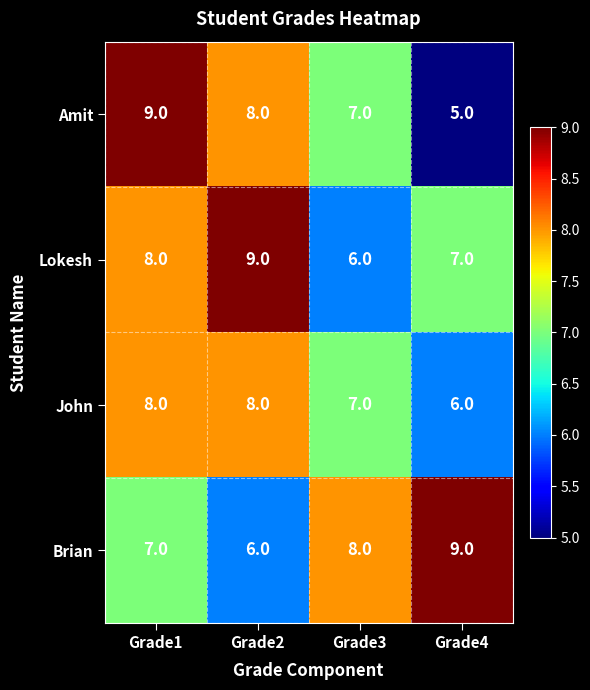

What is the difference between the maximum and minimum values in the Lokesh series?

3